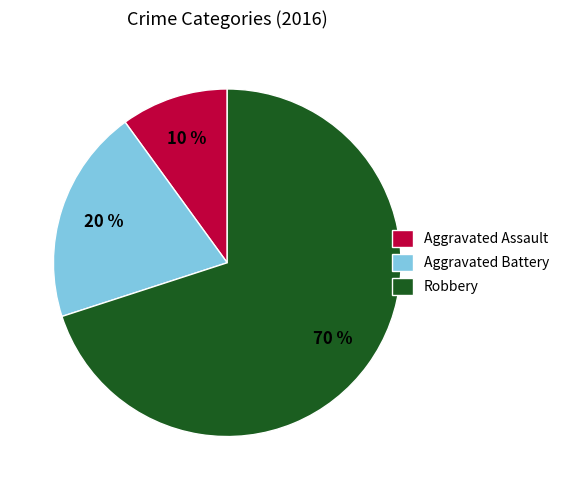

What percentage is the Aggravated Assault slice, to the nearest percent?

10%